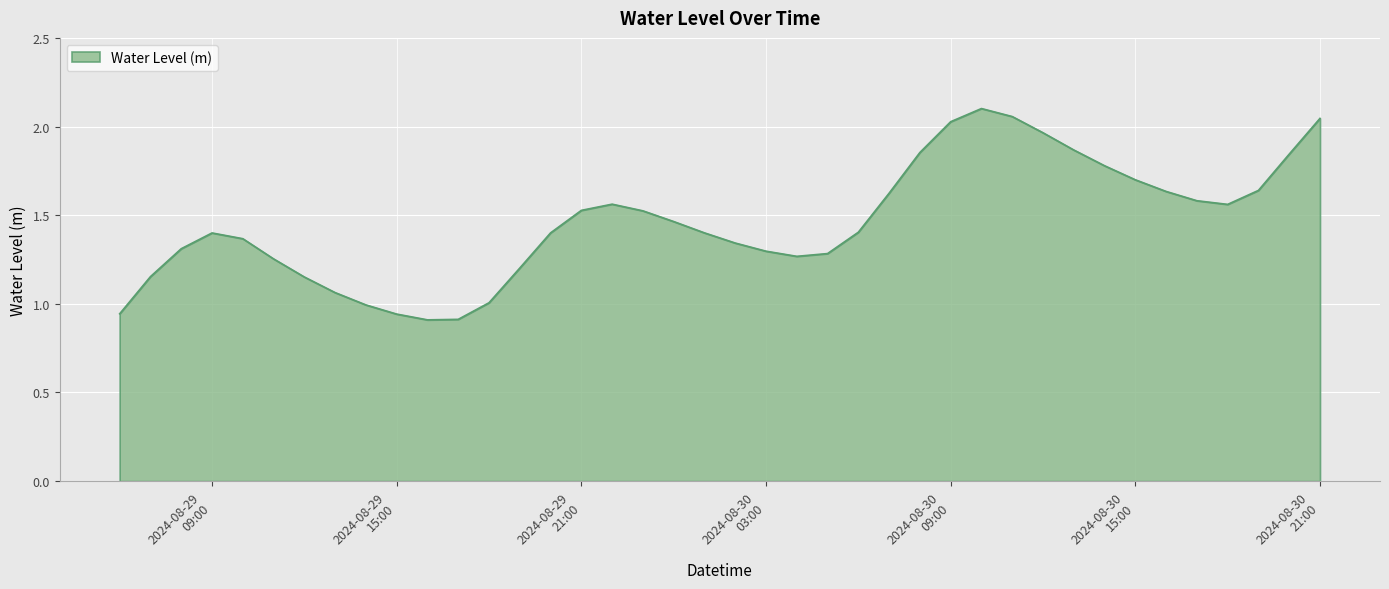

Does the chart have visible grid lines?

Yes